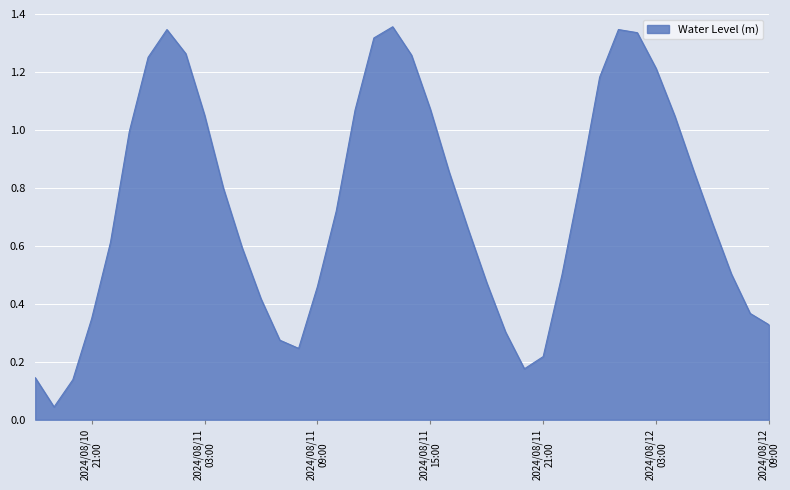

What is the maximum value shown in the chart?

1.4